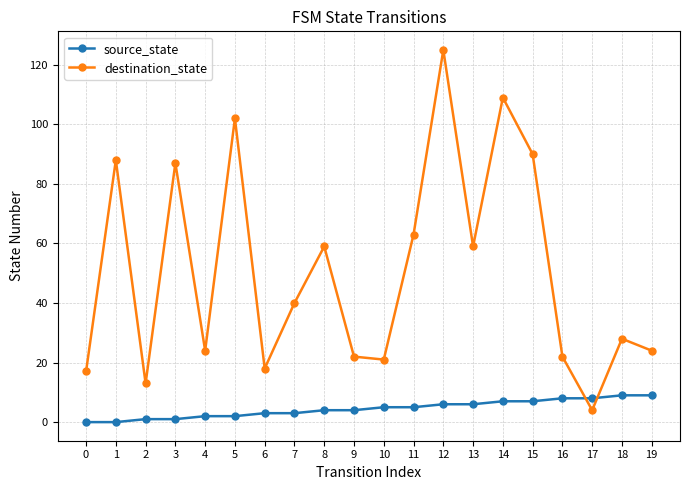

Which series changed the most between 1 and 12?

destination_state